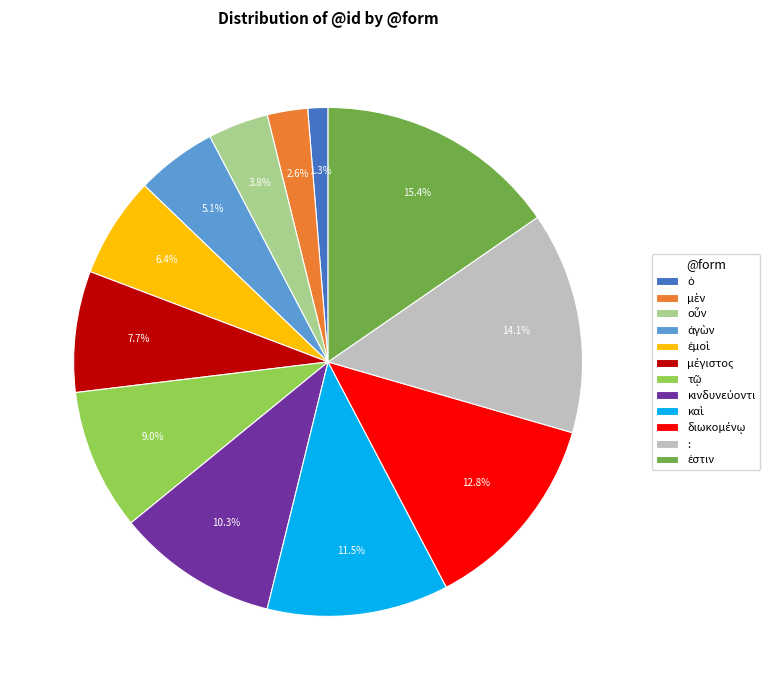

Is there a majority slice in this chart?

No